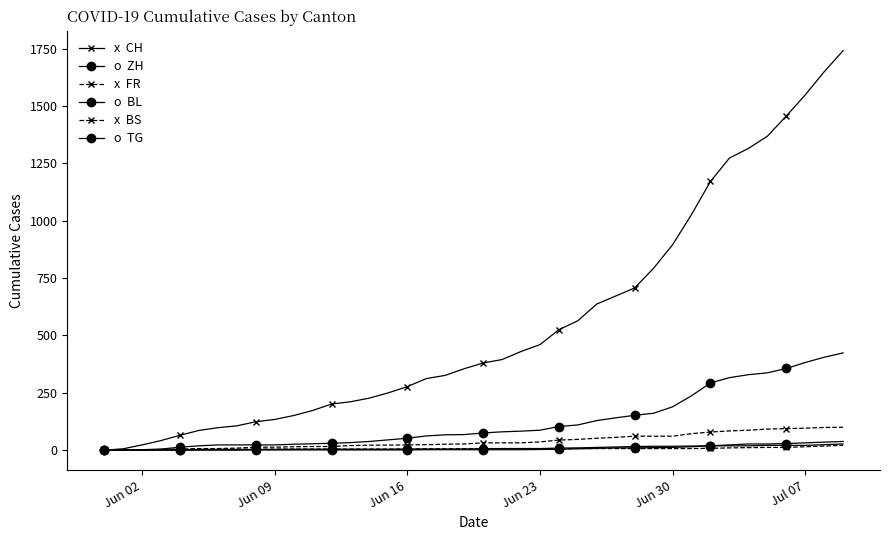

How many series are shown in this chart?

6